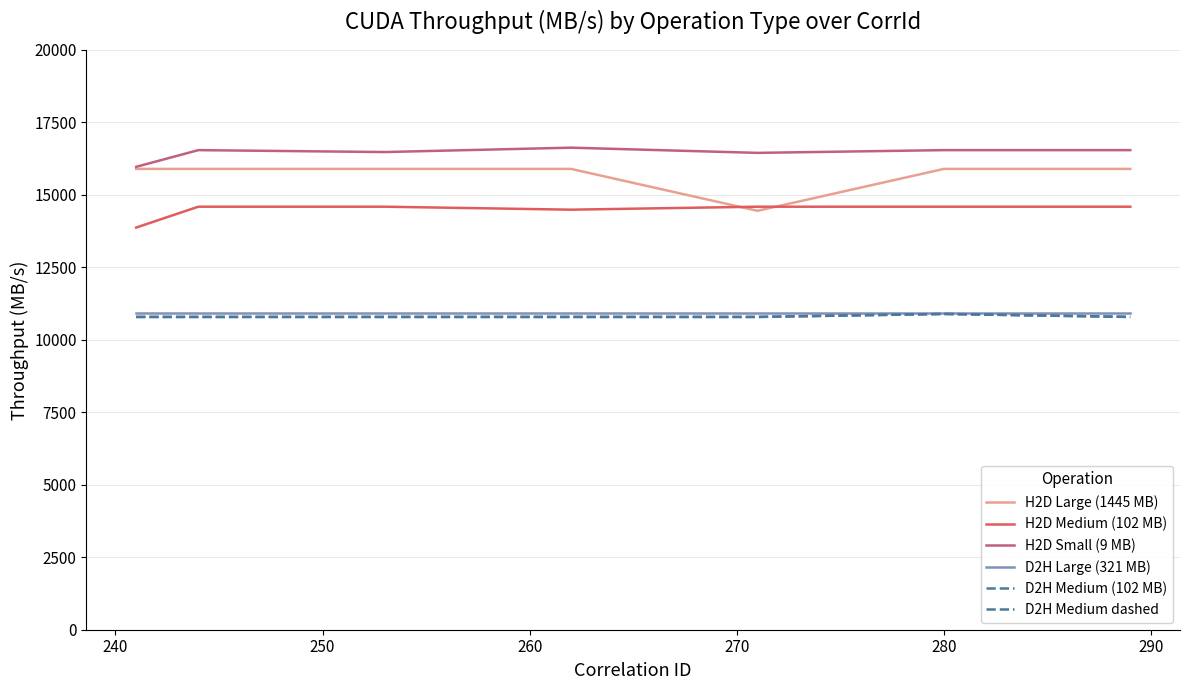

Is this an area chart (filled region under the line)?

No